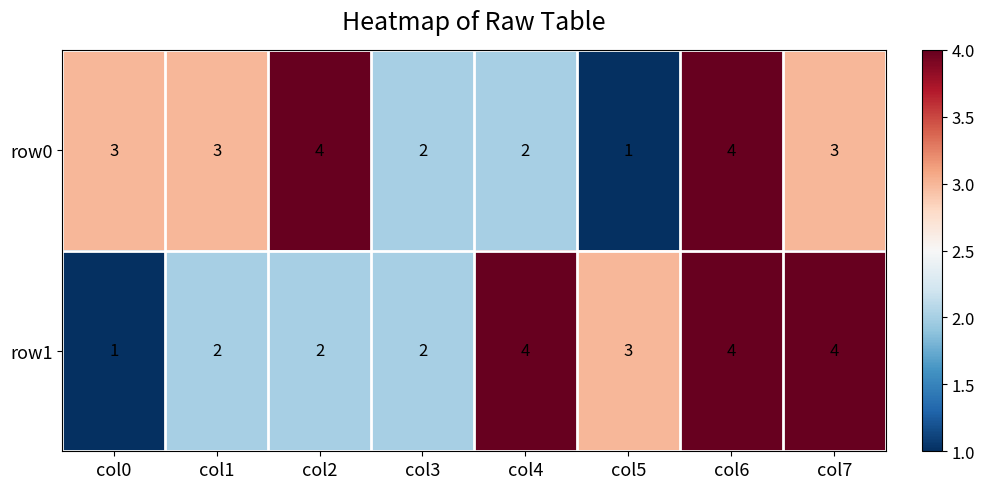

What is the sum of all row1 values?

22